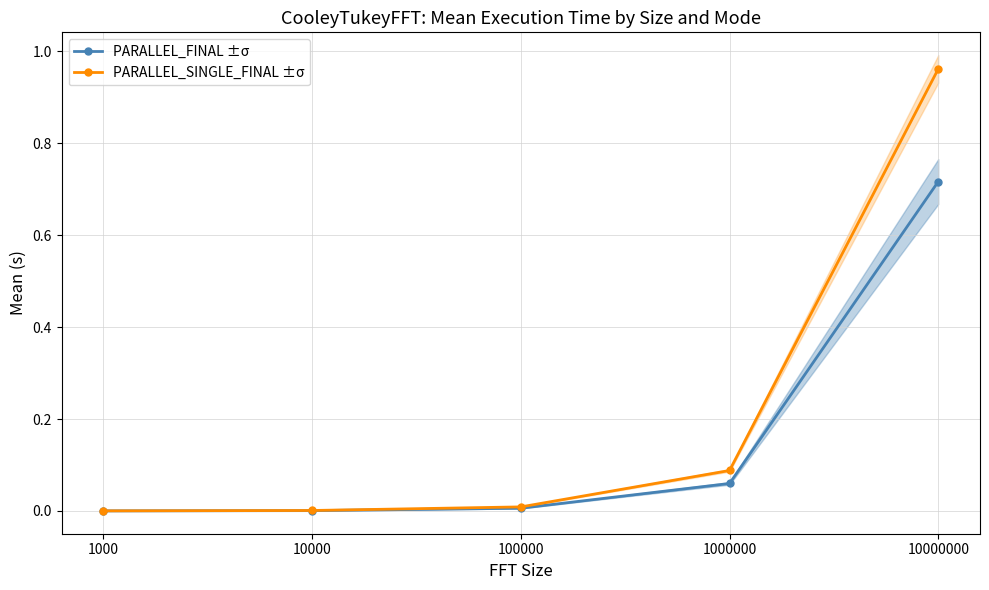

What is the difference between the maximum and minimum values in the PARALLEL_FINAL ±σ series?

0.7